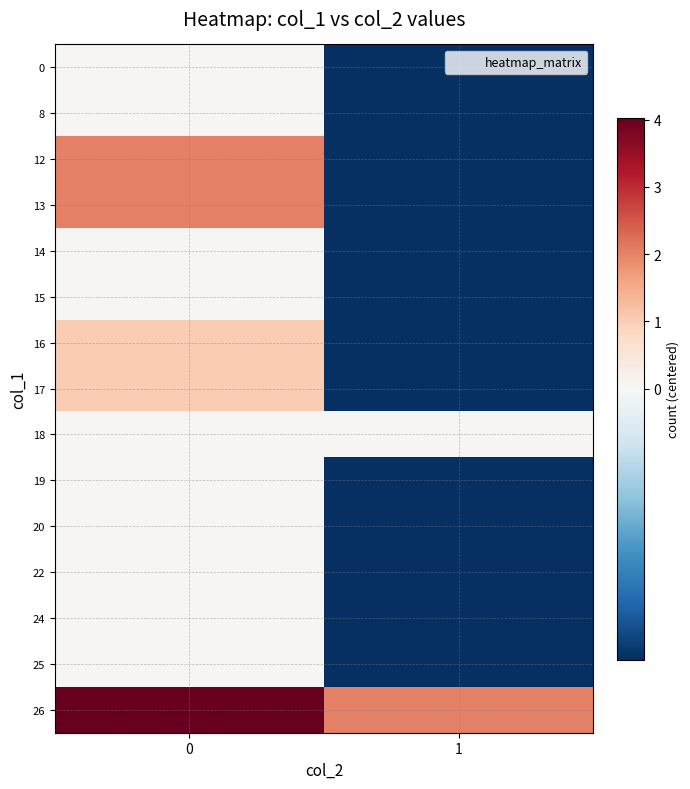

Rank the series at 1 from lowest to highest value.

0, 8, 12, 13, 14, 15, 16, 17, 19, 20, 22, 24, 25, 18, 26